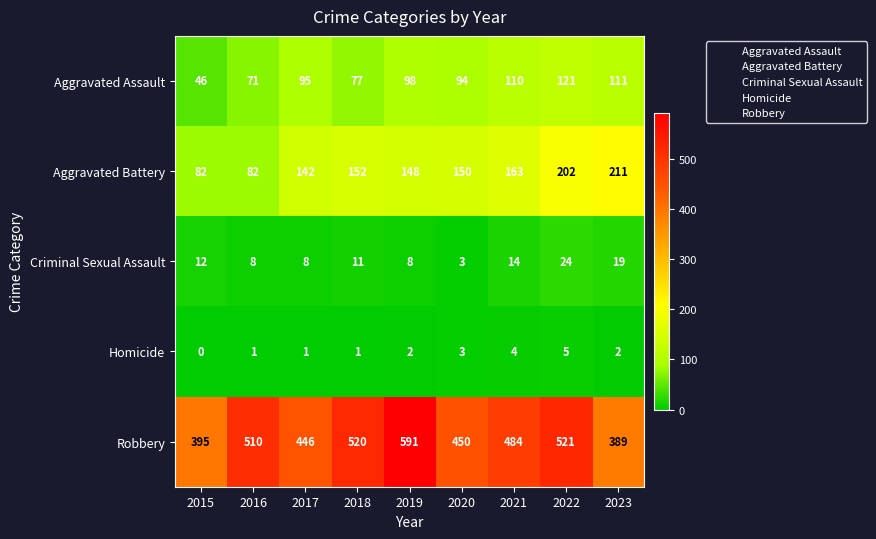

Which series has the largest range (max minus min)?

Robbery